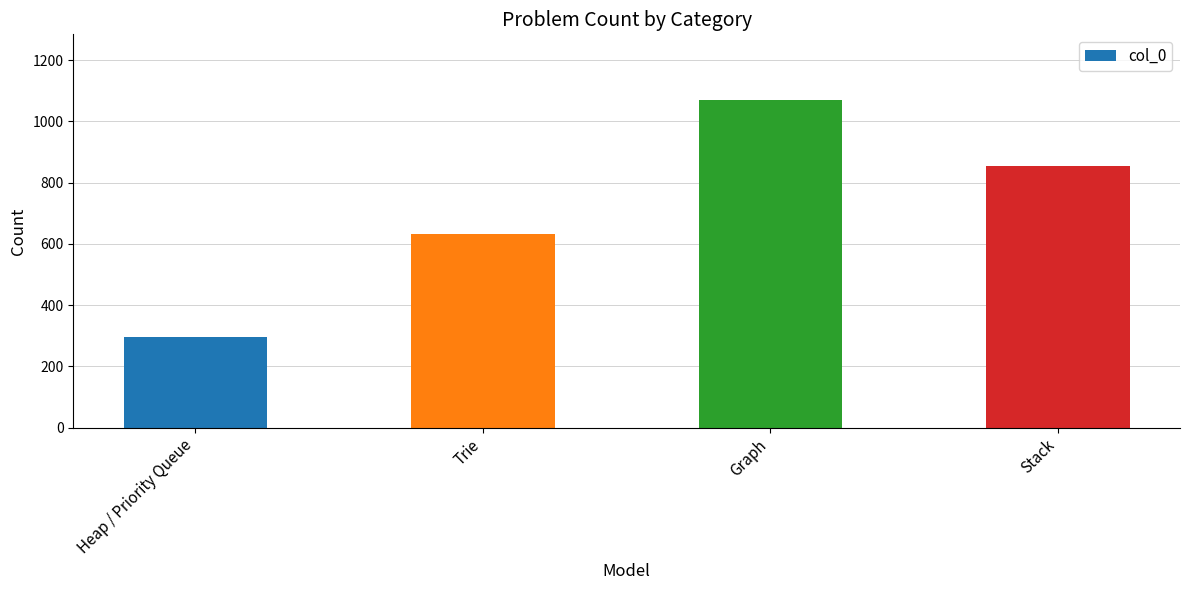

What is the smallest value displayed?

295